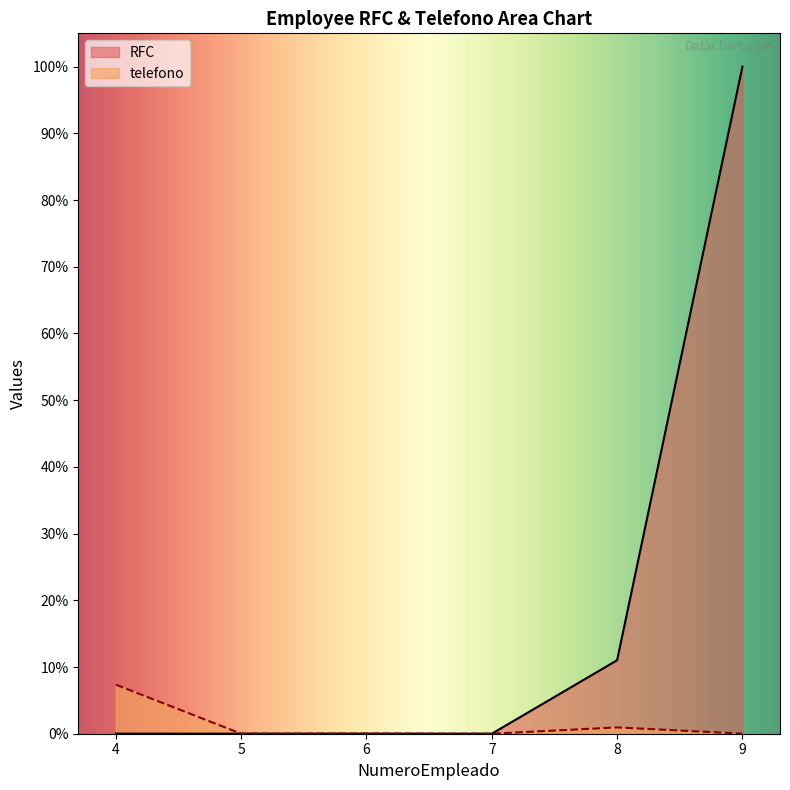

Which series has the largest range (max minus min)?

RFC